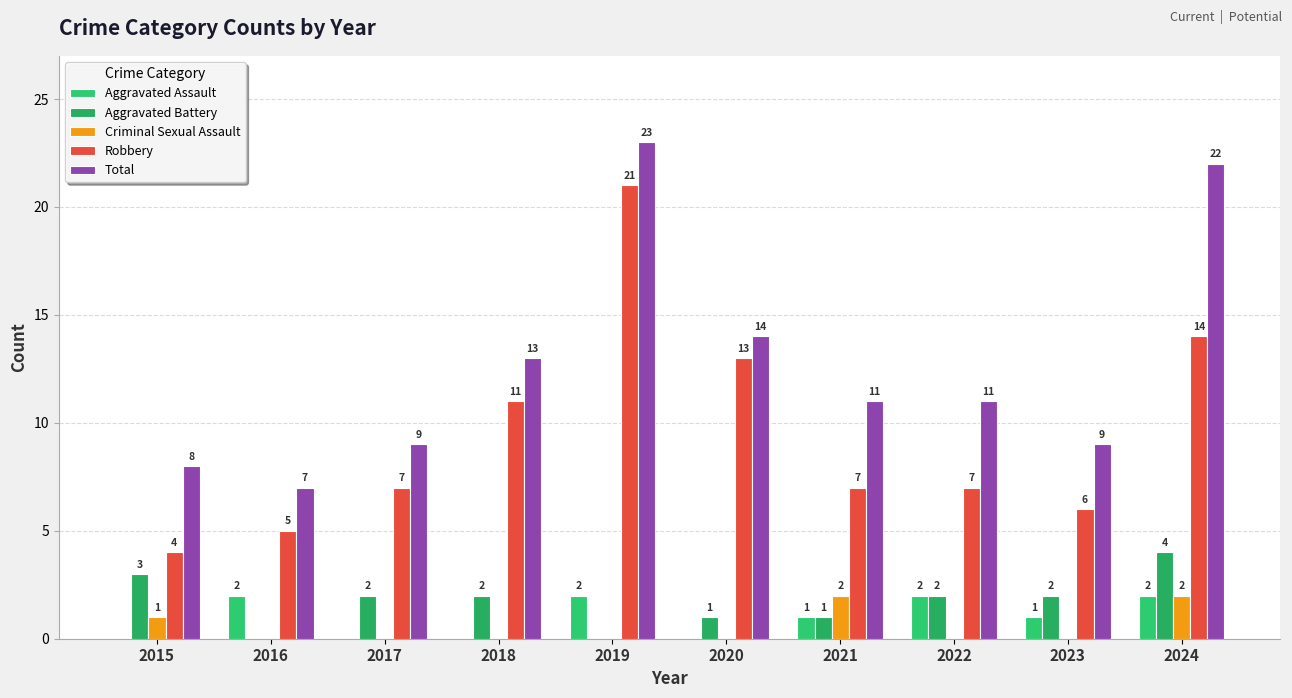

What is the total value across all series at 2021?

22